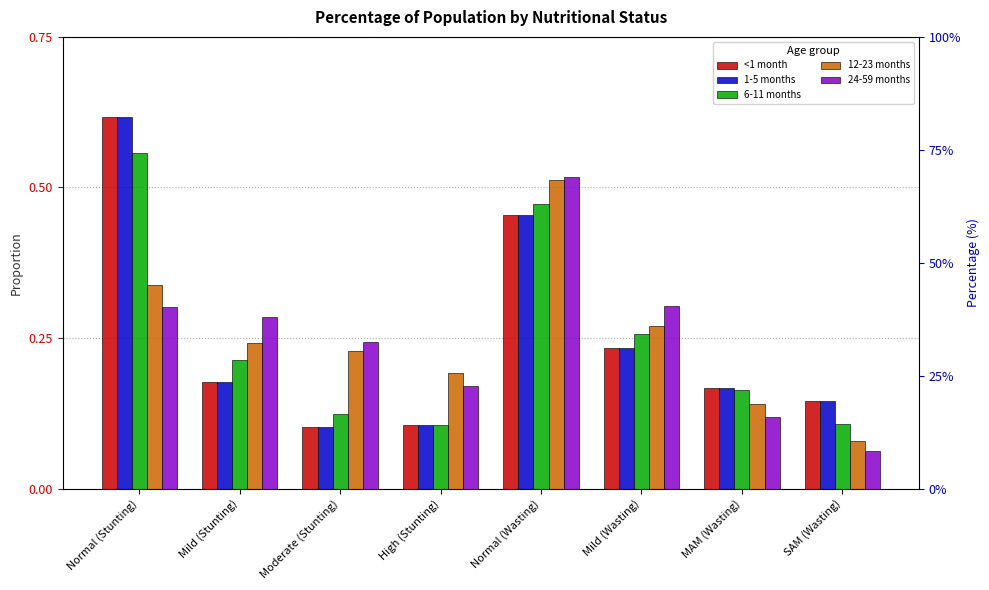

The 12-23 months series shows 0.2 at MAM (Wasting). True or false?

False